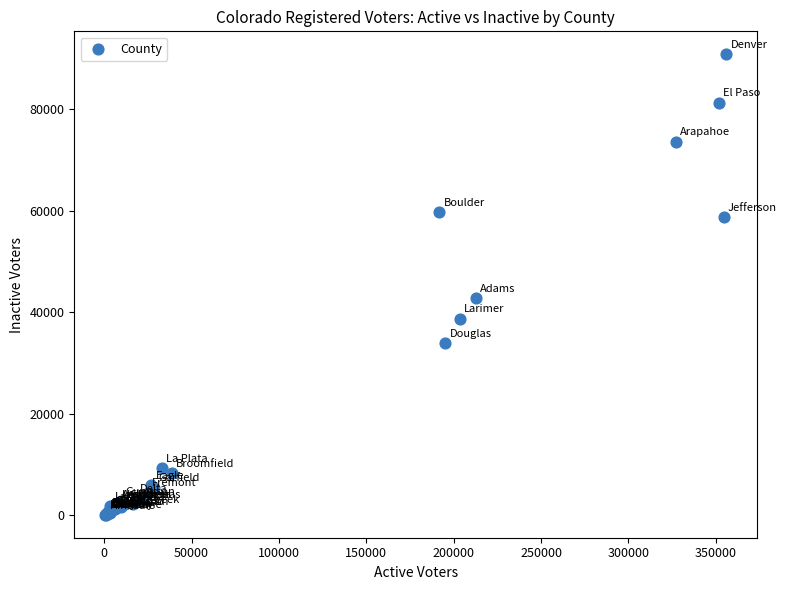

What Y value in the scatter plot is closest to 45432?

42841